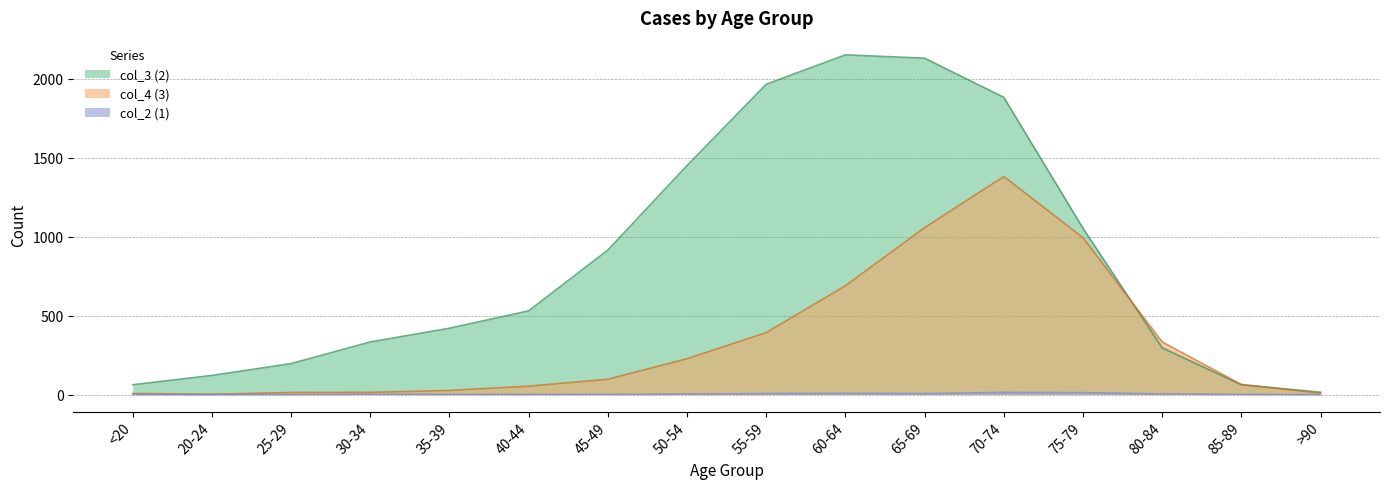

Rank the categories by col_4 (3) value from lowest to highest.

20-24, <20, >90, 25-29, 30-34, 35-39, 40-44, 85-89, 45-49, 50-54, 80-84, 55-59, 60-64, 75-79, 65-69, 70-74